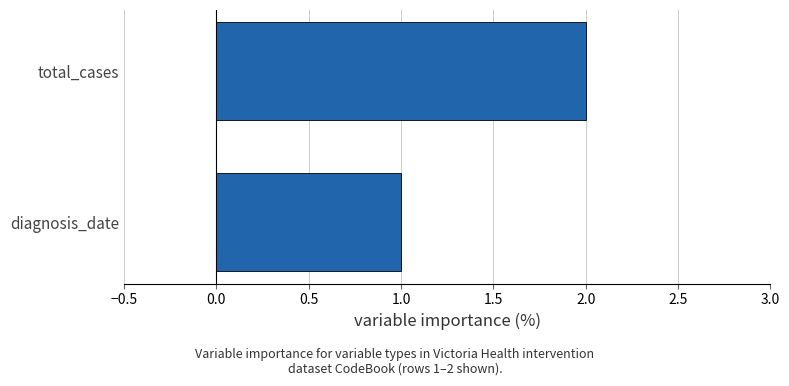

Rank the categories by value from highest to lowest.

total_cases, diagnosis_date